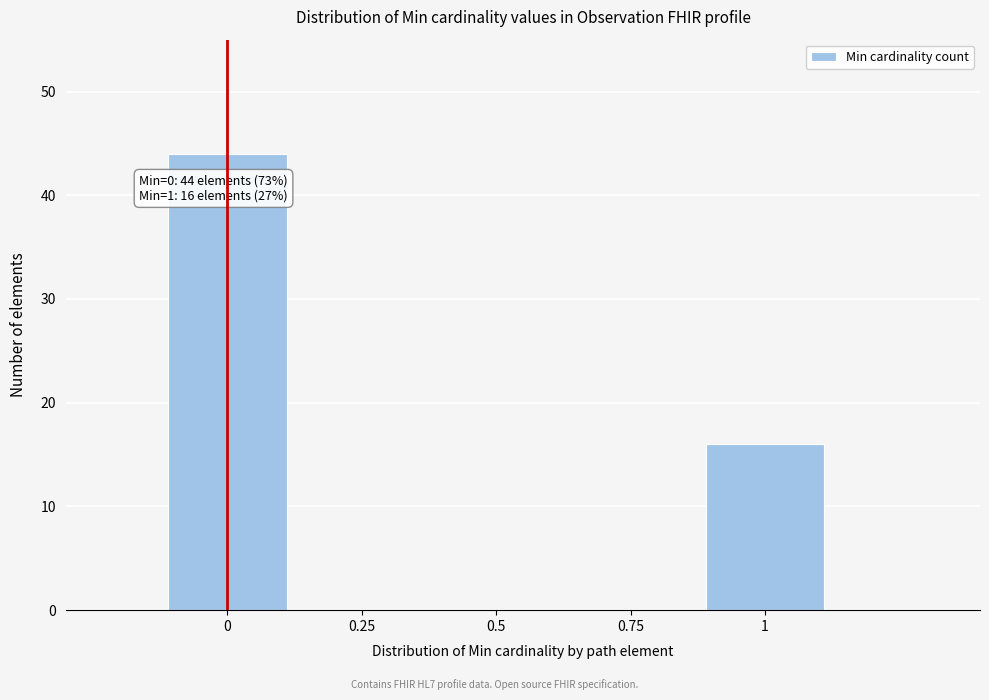

Over which range of the x-axis is the bar tallest?

-0.125 to 0.125